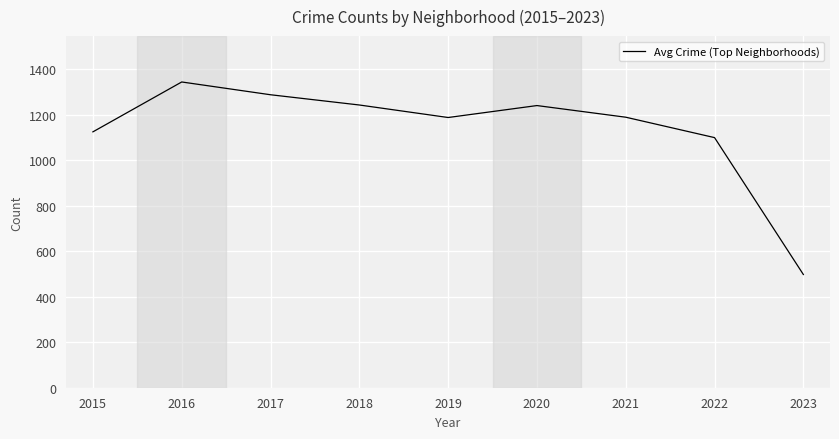

Which label corresponds to the smallest value in the chart?

2023